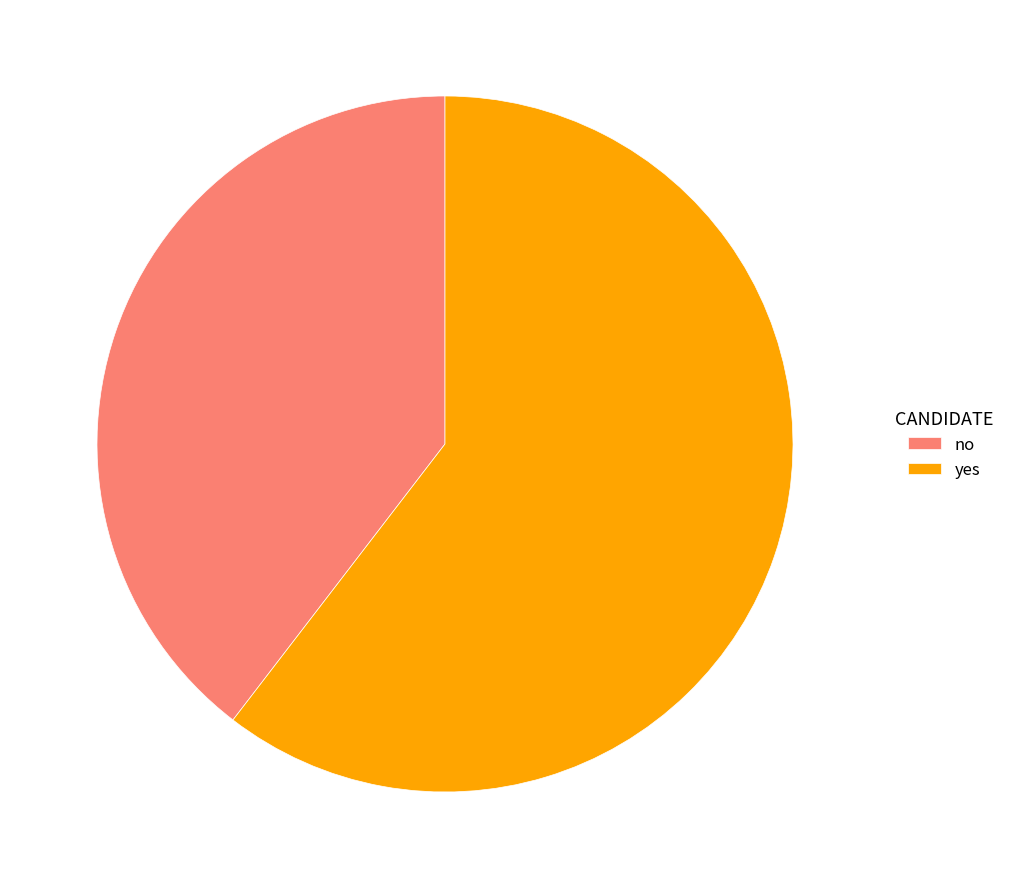

Count the number of slices in the pie.

2